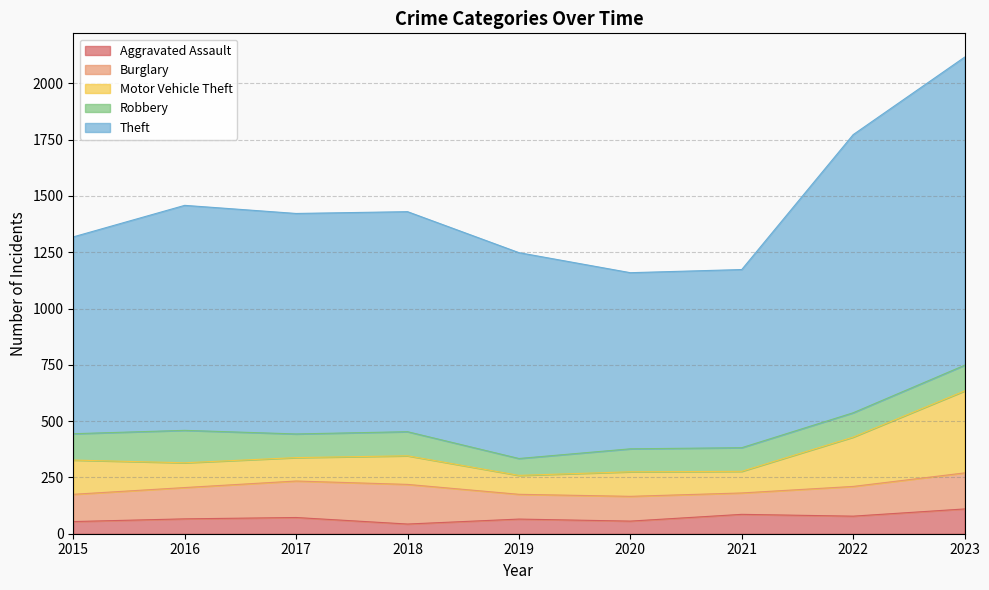

True or false: Motor Vehicle Theft and Aggravated Assault cross at least once.

False